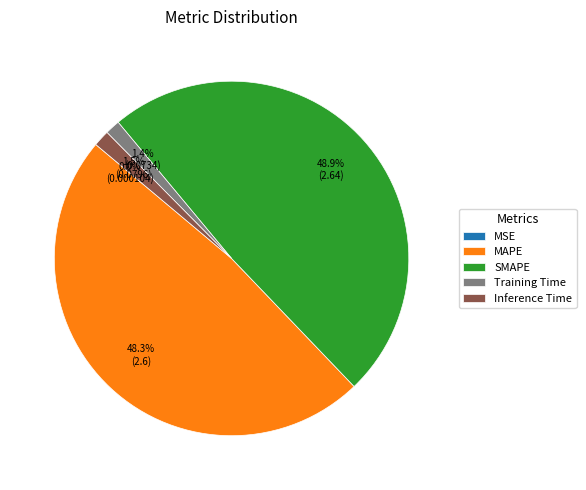

What is the largest slice in the pie chart?

SMAPE